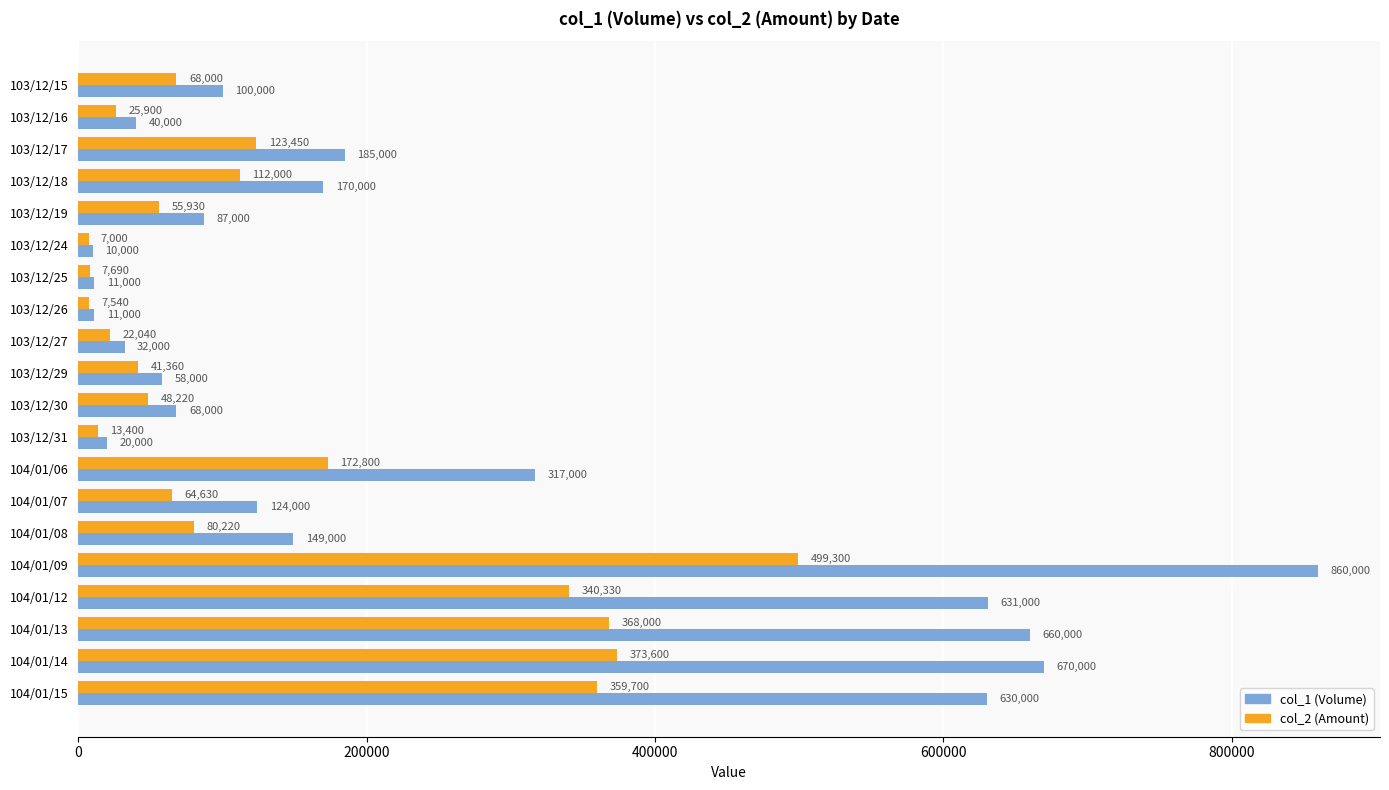

The col_1 (Volume) series shows 100000 at 103/12/15. True or false?

True